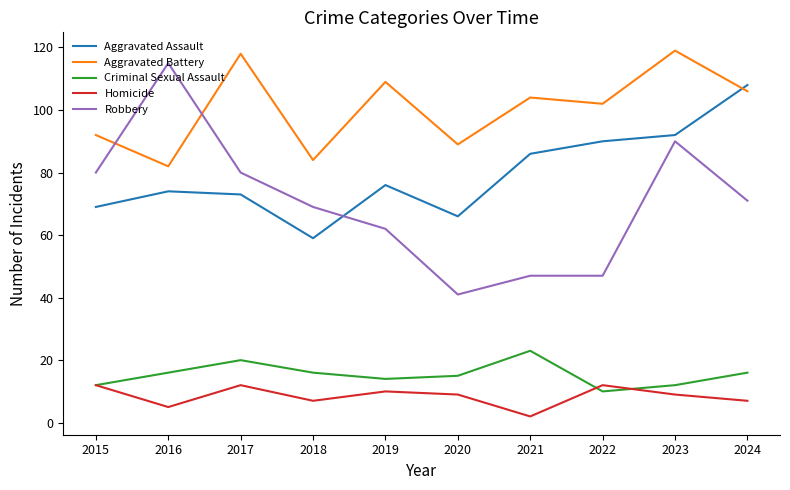

What is the total value across all series at 2021?

262